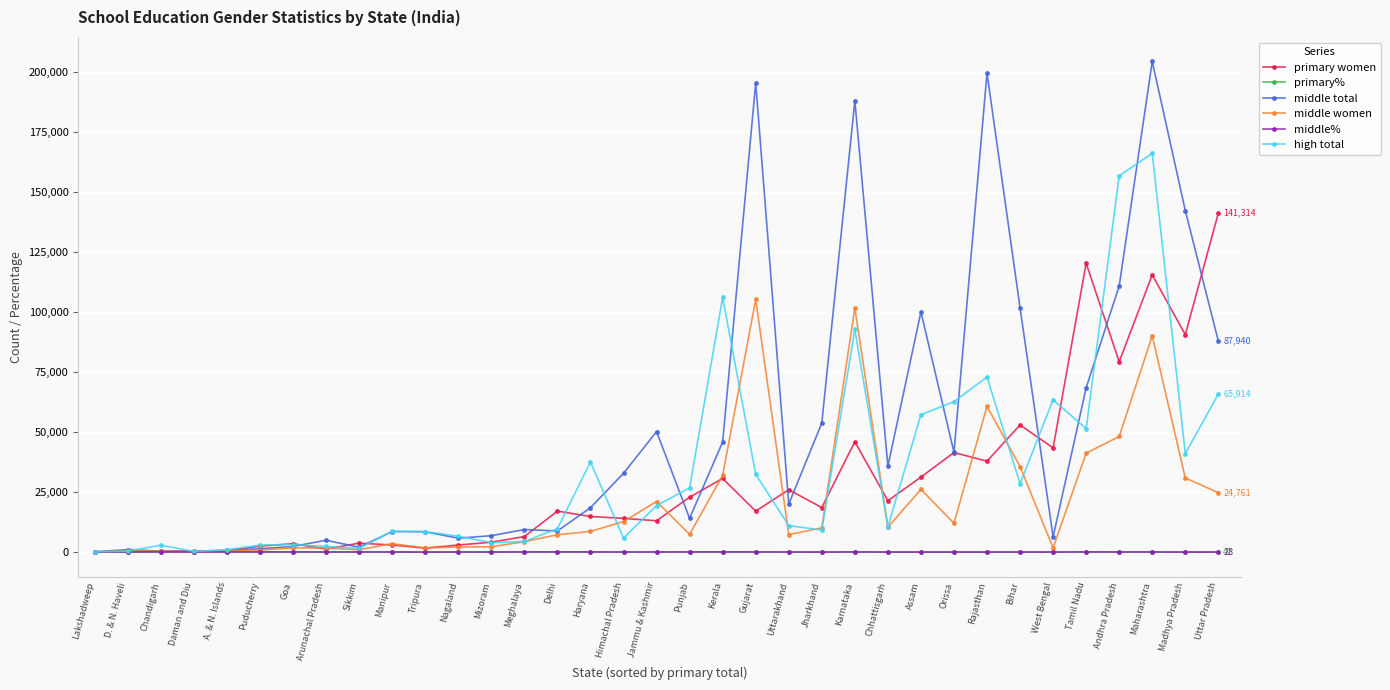

Which series changed the most between Haryana and Uttarakhand?

high total